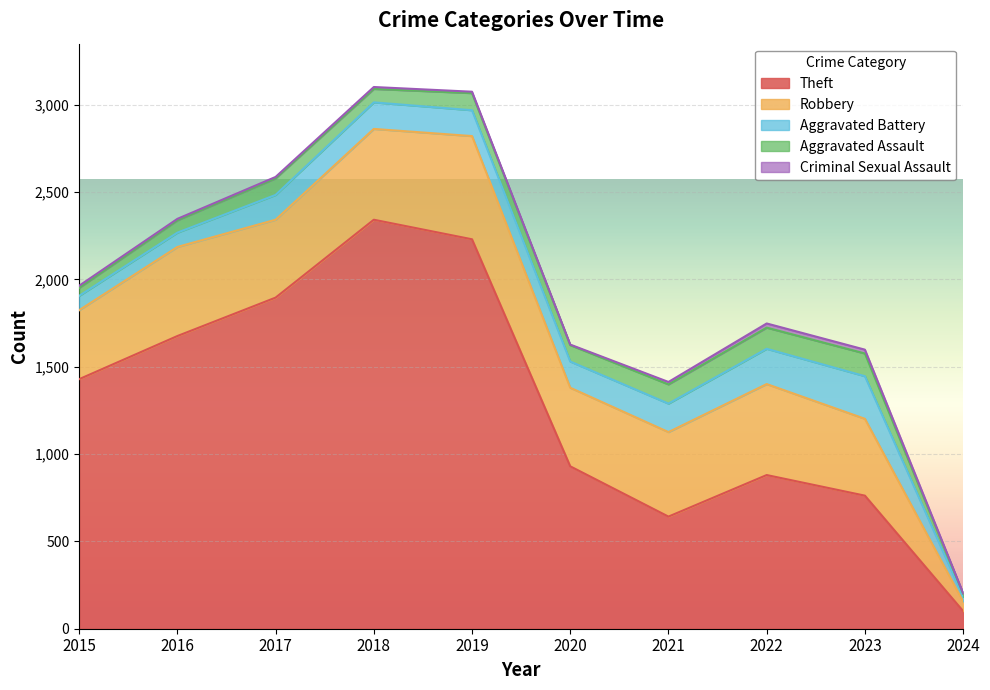

How many lines are shown in the chart?

5